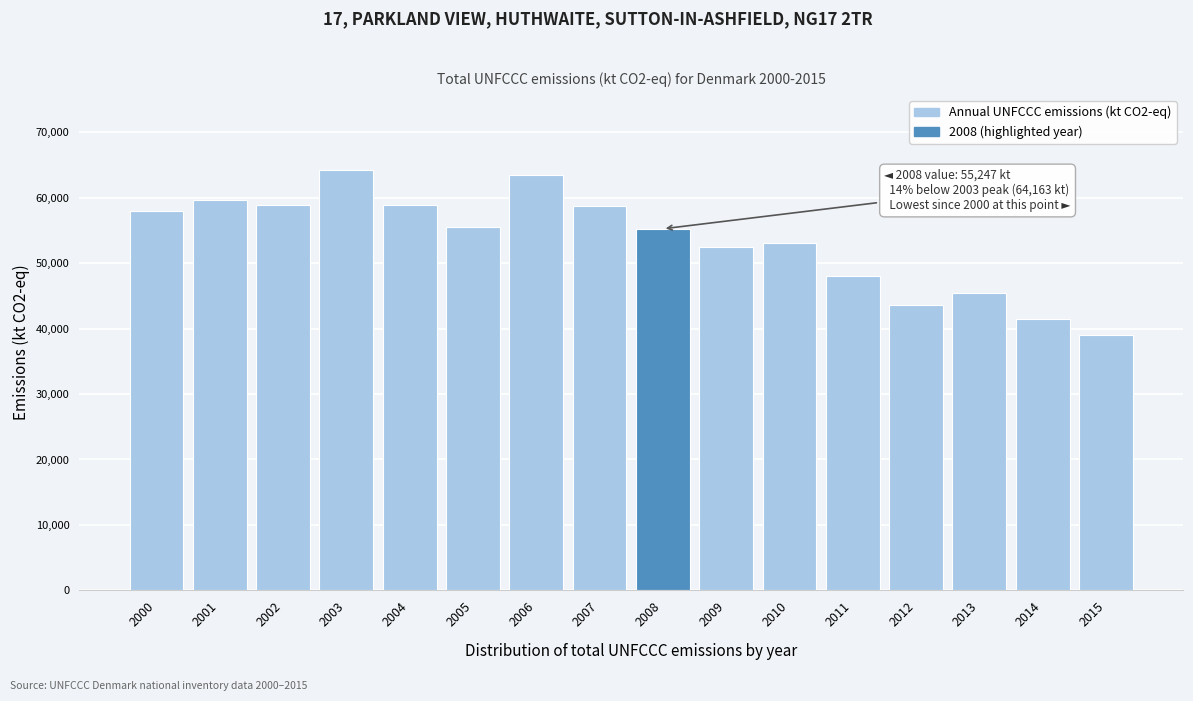

What value does the data have at 2010?

53090.5